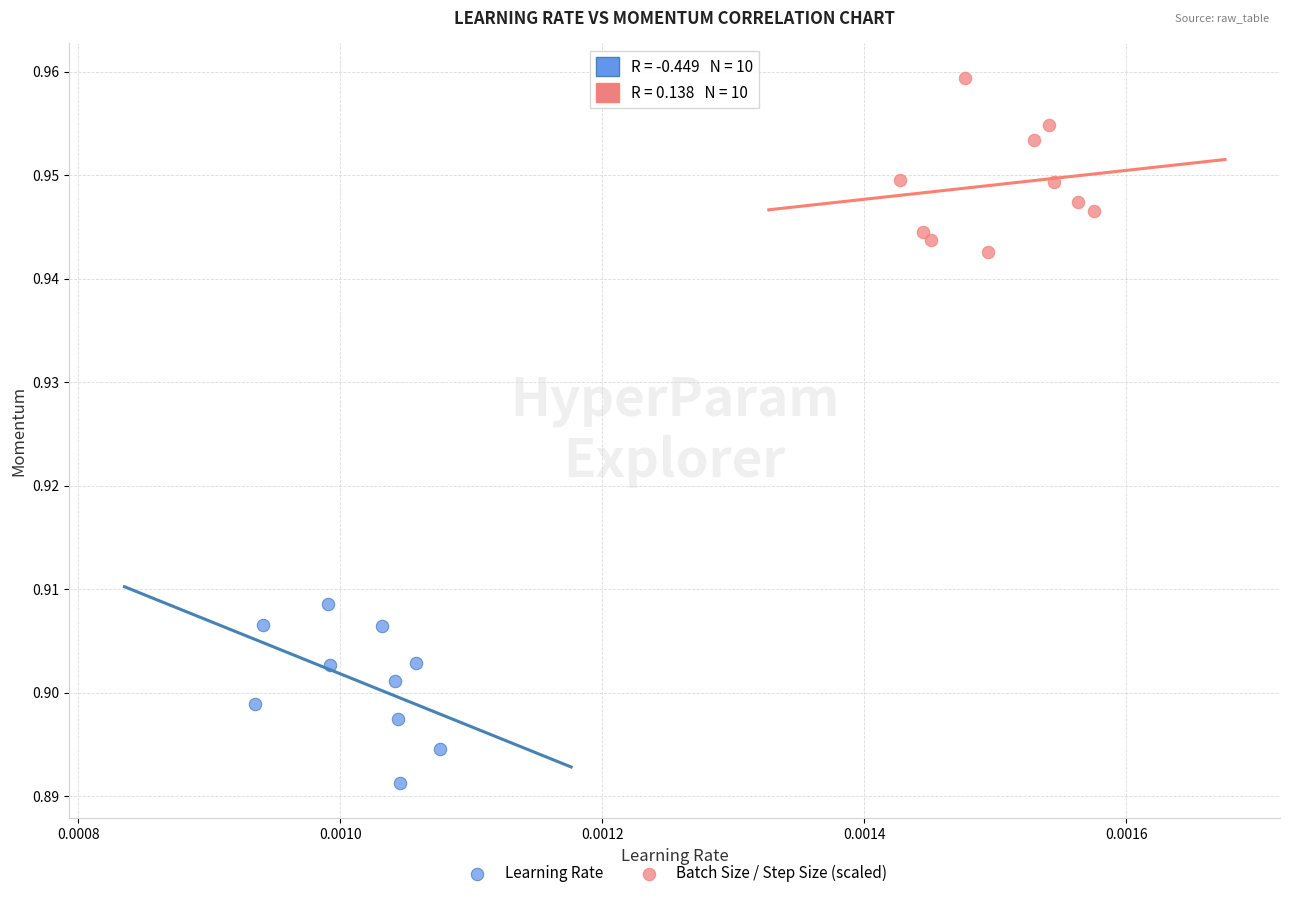

Which series contains the highest Y value?

Batch Size / Step Size (scaled)